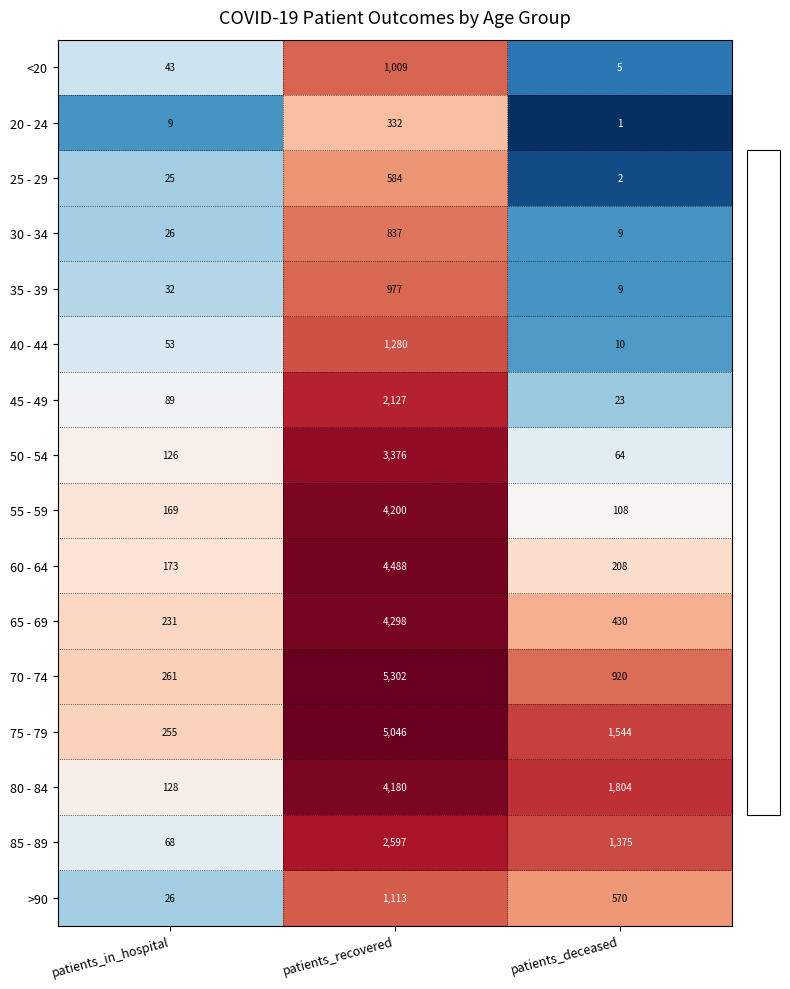

Rank the series at patients_recovered from lowest to highest value.

20 - 24, 25 - 29, 30 - 34, 35 - 39, <20, >90, 40 - 44, 45 - 49, 85 - 89, 50 - 54, 80 - 84, 55 - 59, 65 - 69, 60 - 64, 75 - 79, 70 - 74